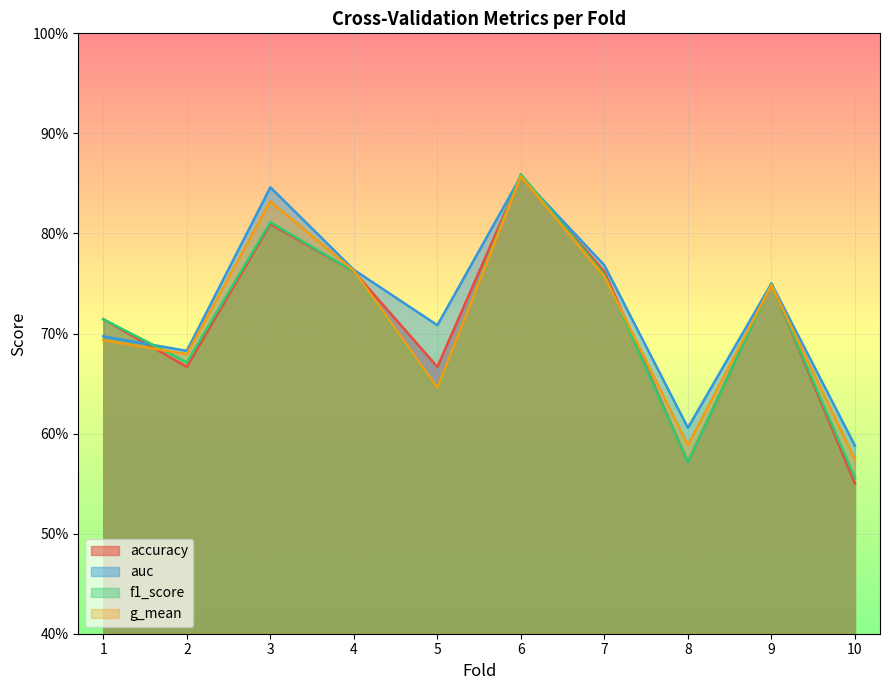

How many intersections are there between auc and f1_score?

3